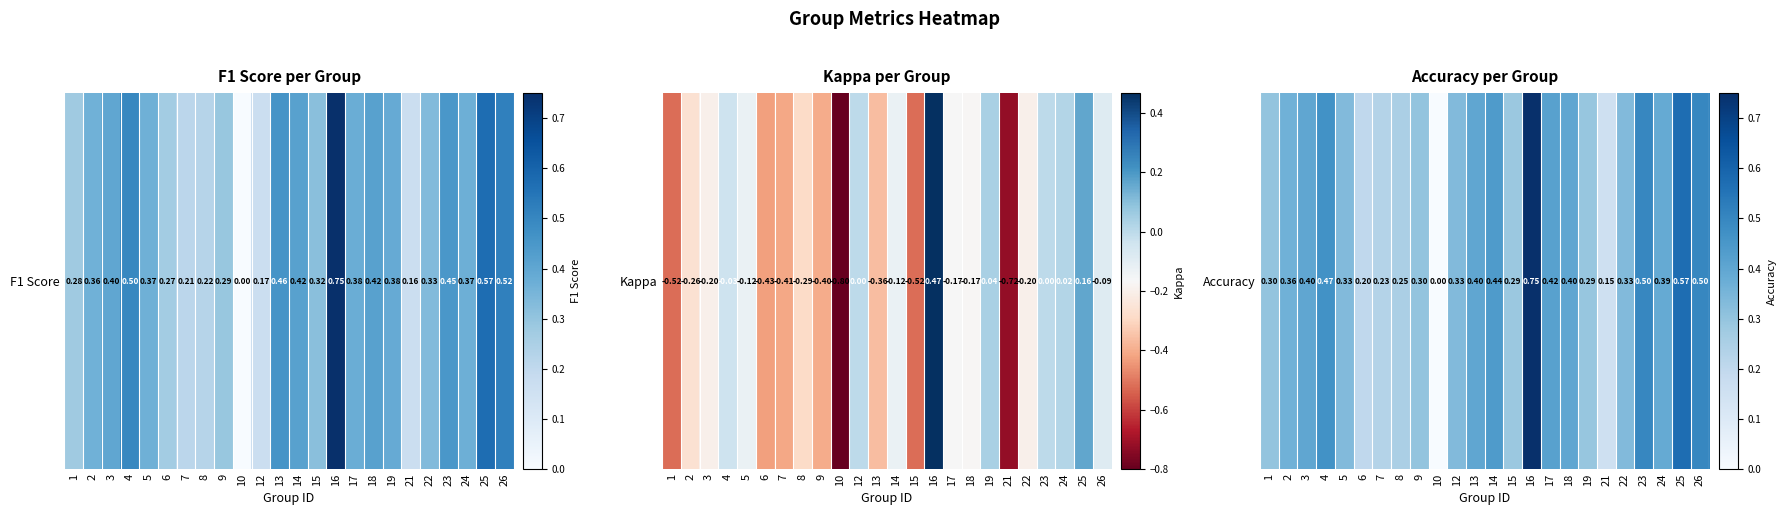

What is the difference between the values at 6 and 3?

0.2